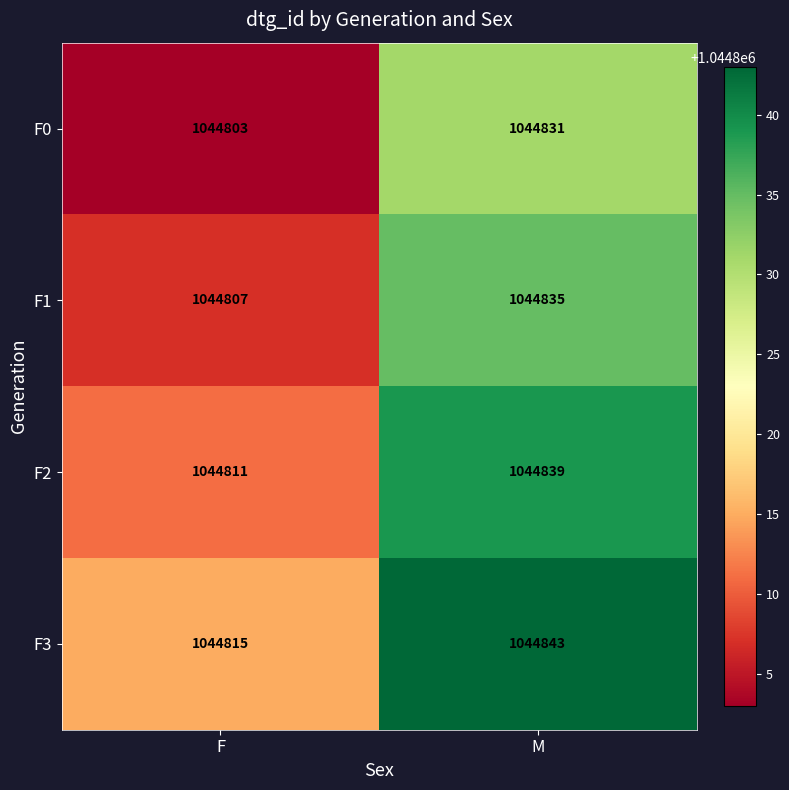

The value of F0 at F is 1614810. True or false?

False